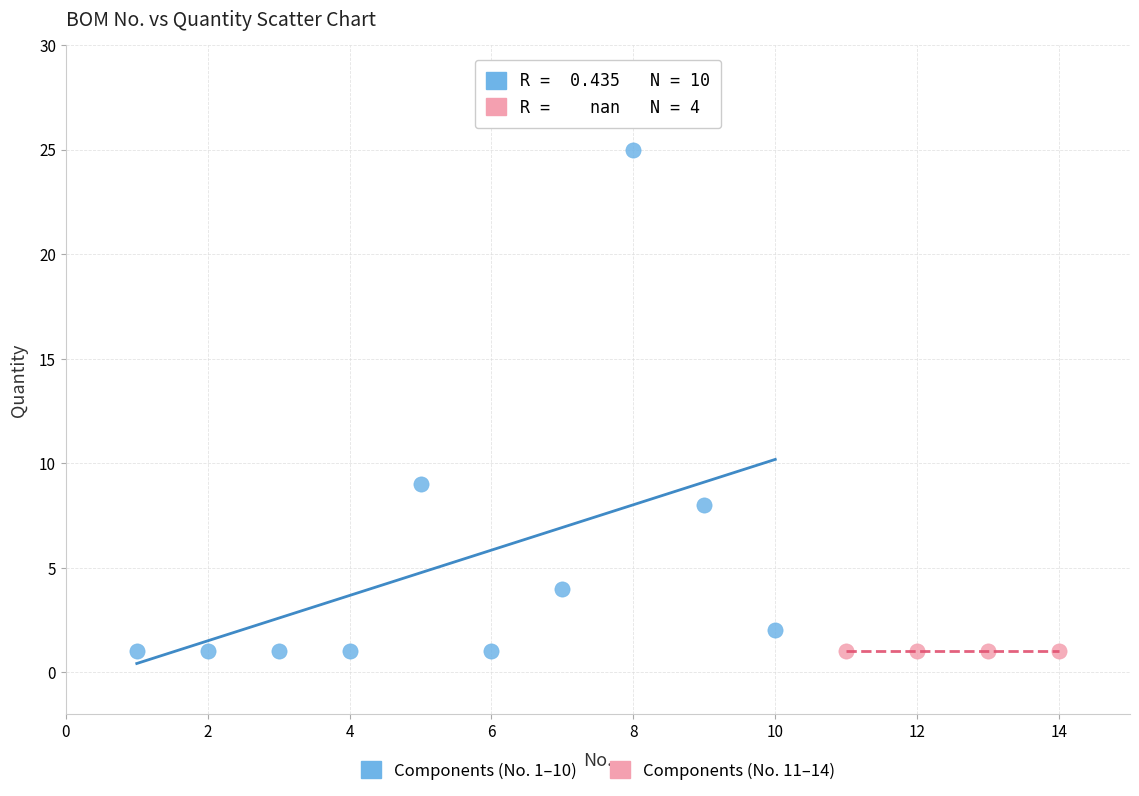

Which series reaches the maximum Y coordinate?

Components (No. 1–10)